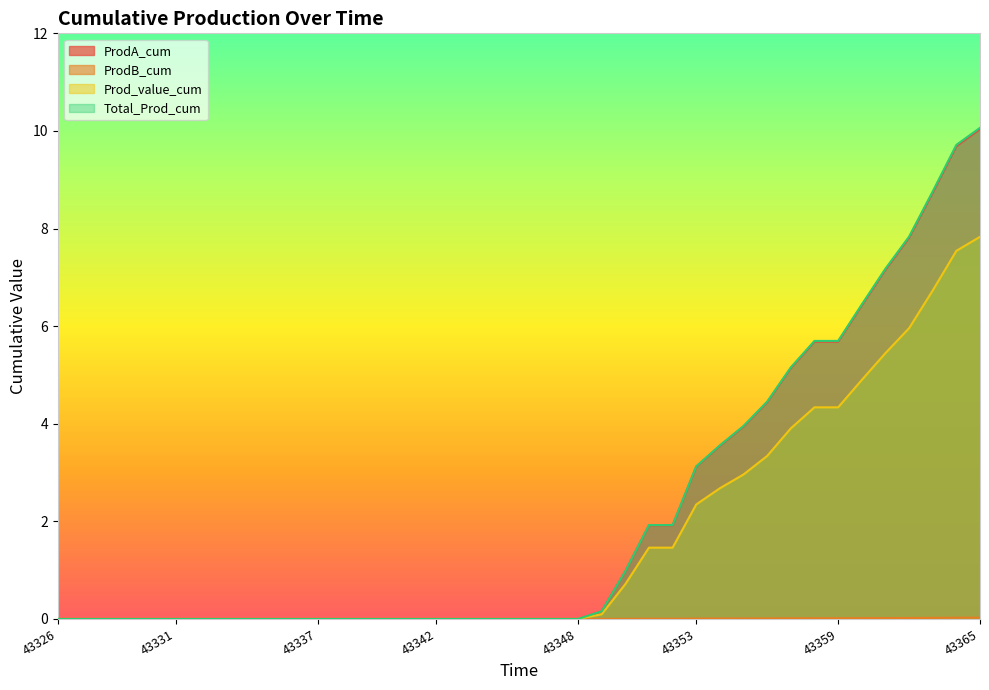

What are all the series names shown in the legend?

ProdA_cum, ProdB_cum, Prod_value_cum, Total_Prod_cum